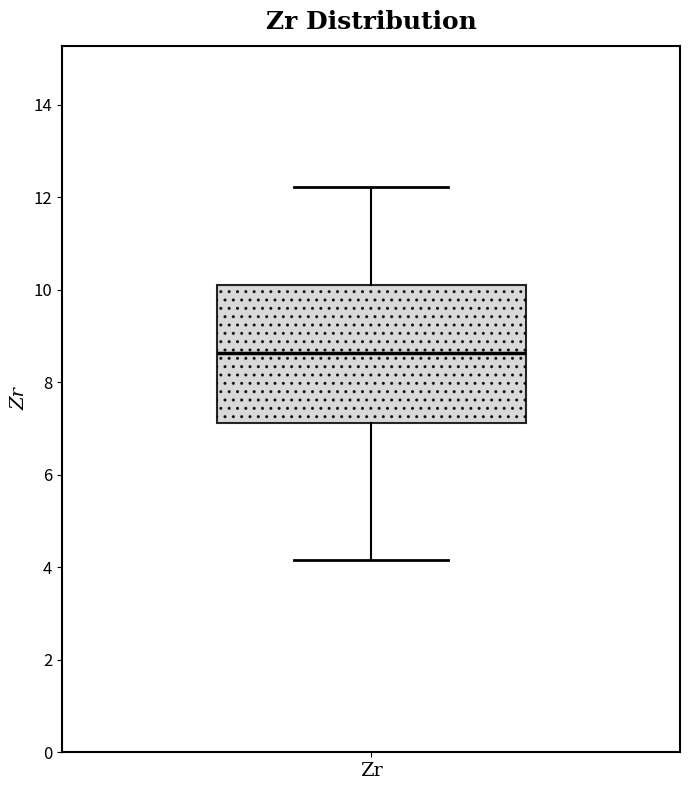

Transcribe this box plot: give where the median line is, the range the box spans, and where the two whiskers end, as read against the y-axis. The values are not printed on the chart, so give them approximately, as read against the axis.

median 8.6, box 7.2 to 10.2, whiskers 4.2 to 12.2